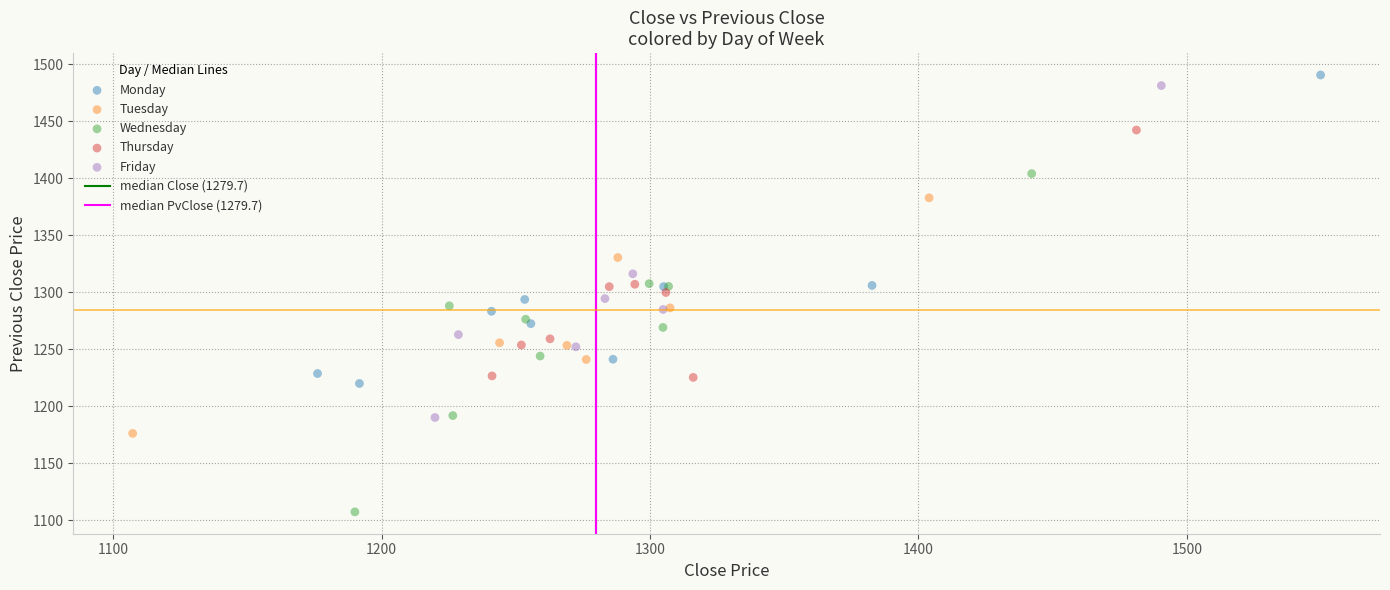

Which series reaches the minimum Y coordinate?

Wednesday